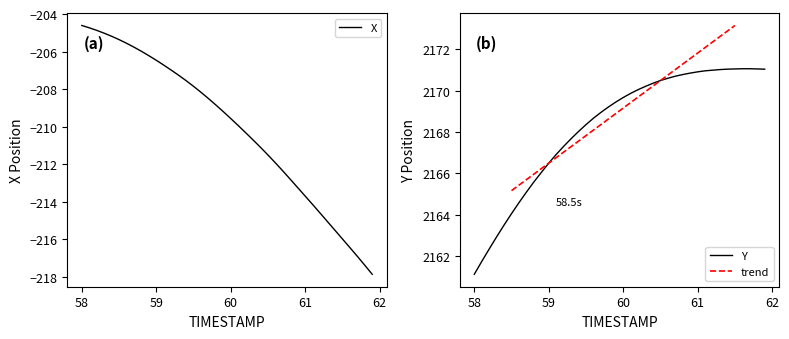

What is the average value of the Y series?

2168.3